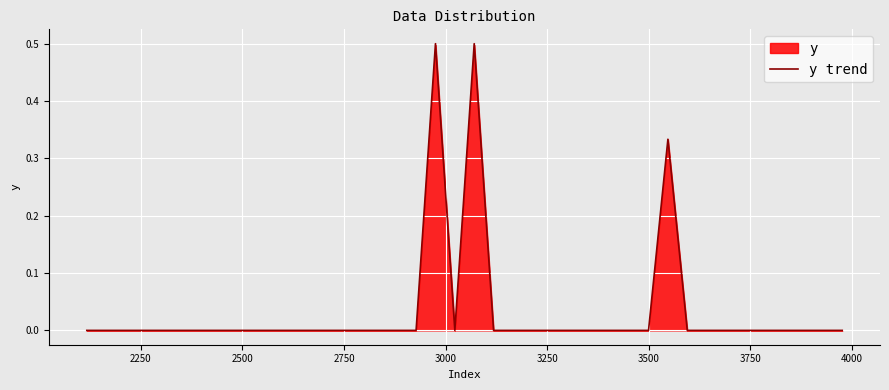

How many lines are shown in the chart?

1